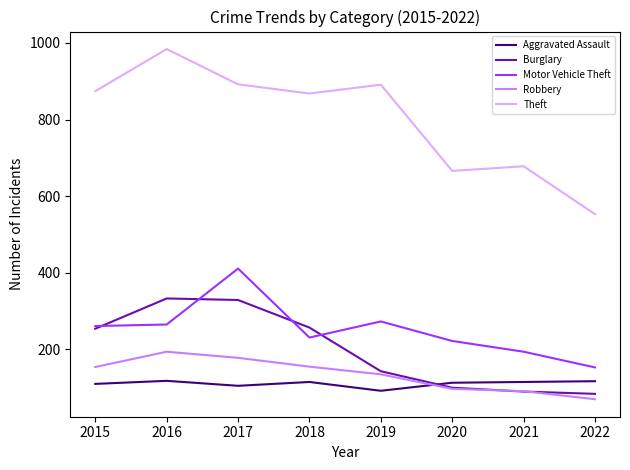

Between which two adjacent categories do Aggravated Assault and Burglary first intersect?

2019 and 2020